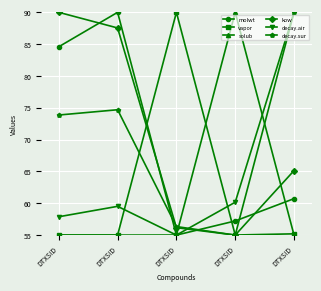

What are all the series names shown in the legend?

molwt, vapor, solub, kow, decay.air, decay.sur